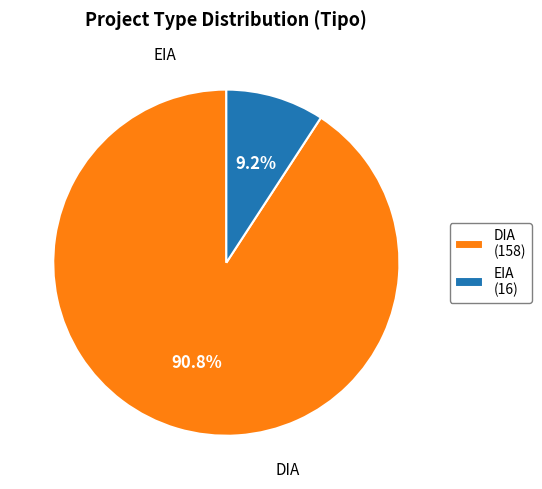

Approximately how many times larger is the value at EIA compared to DIA?

0.1